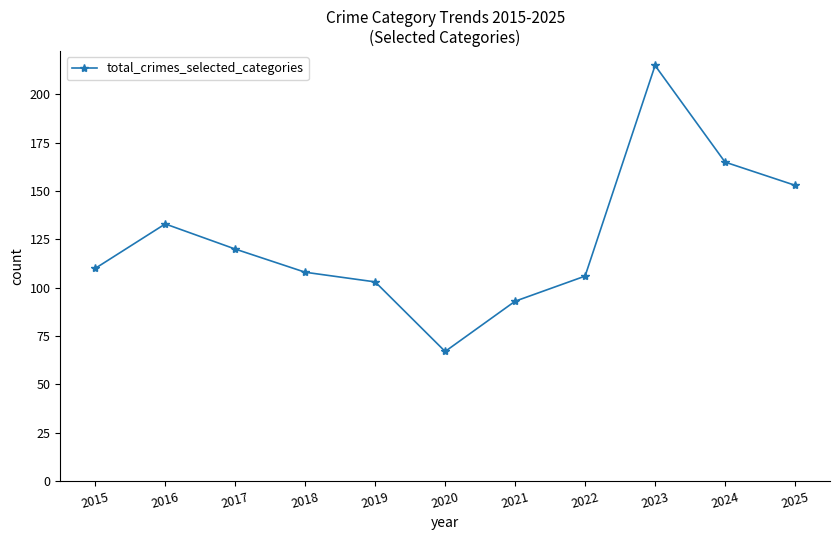

Where is the first local maximum?

2016